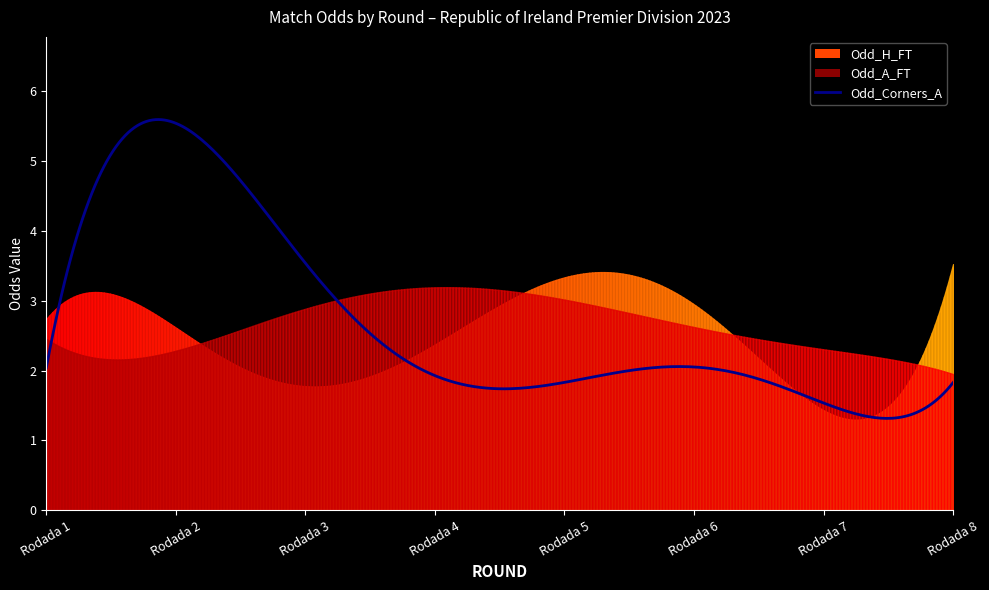

What is the maximum value shown in the chart?

5.6